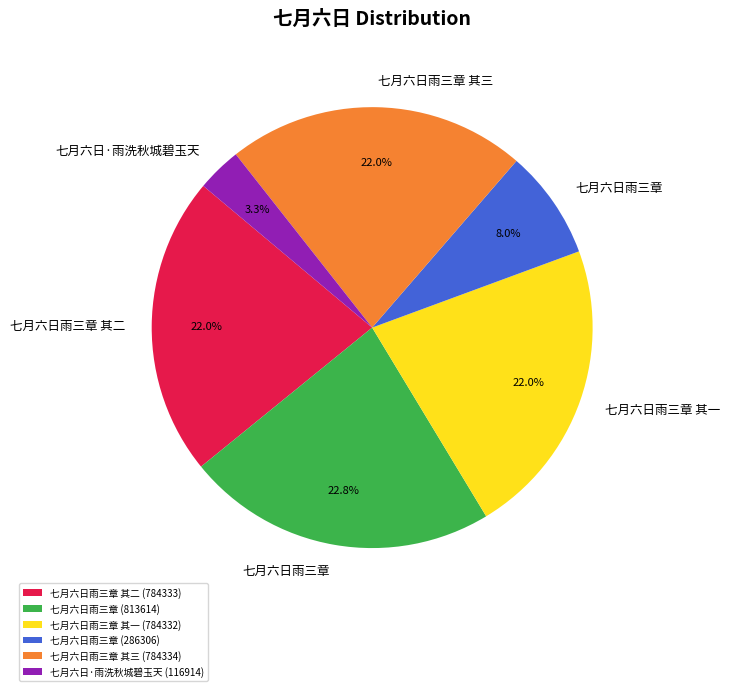

Which has a higher value, 七月六日·雨洗秋城碧玉天 (116914) or 七月六日雨三章 (813614)?

七月六日雨三章 (813614)